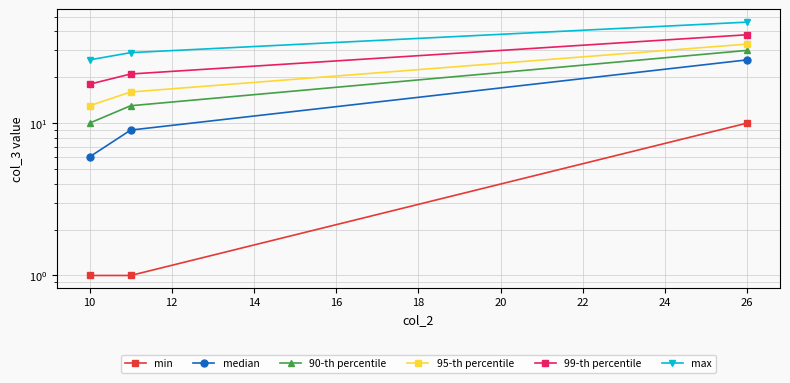

How many lines are shown in the chart?

6